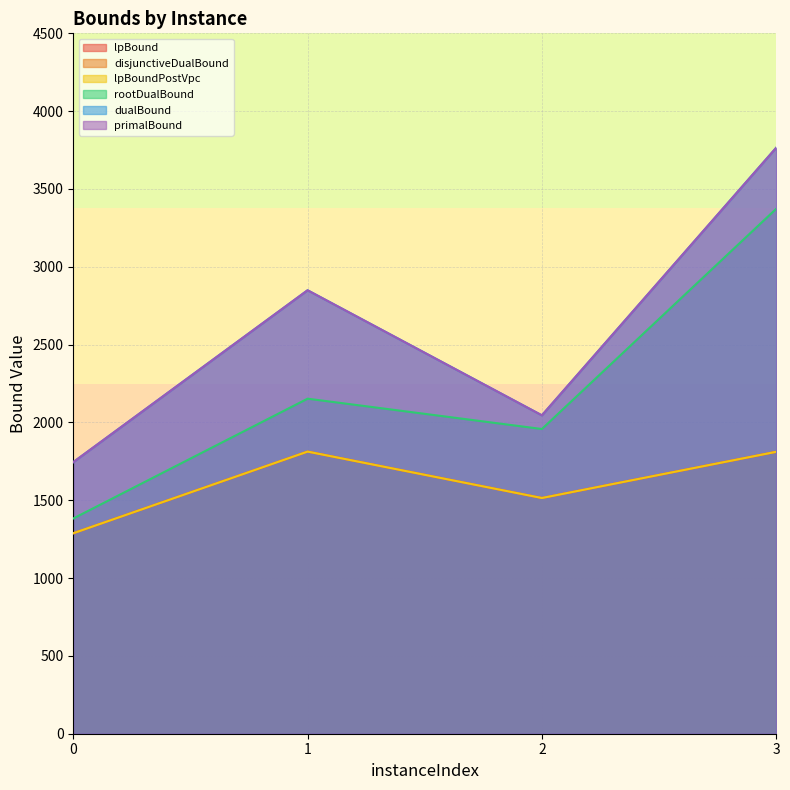

True or false: disjunctiveDualBound and primalBound intersect in this chart.

False